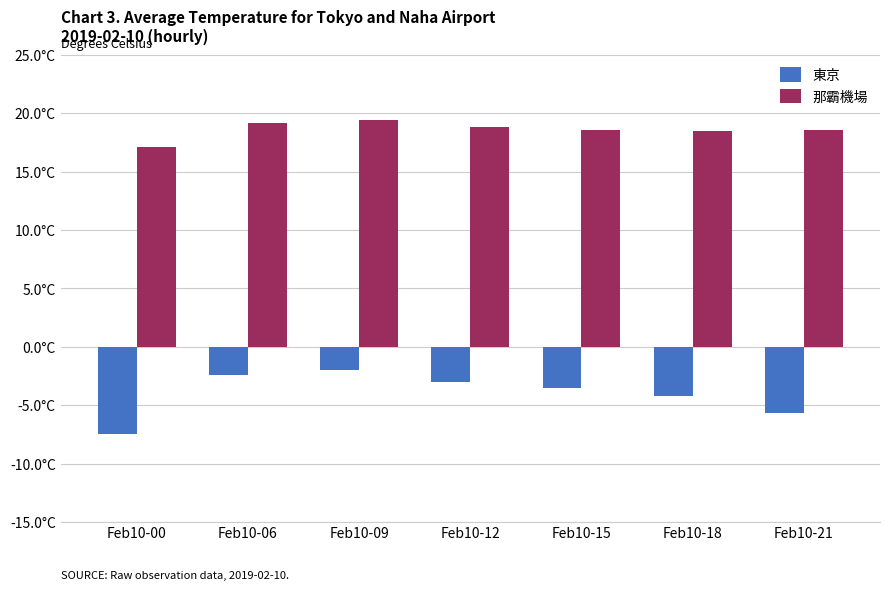

What are all the series names shown in the legend?

東京, 那霸機場